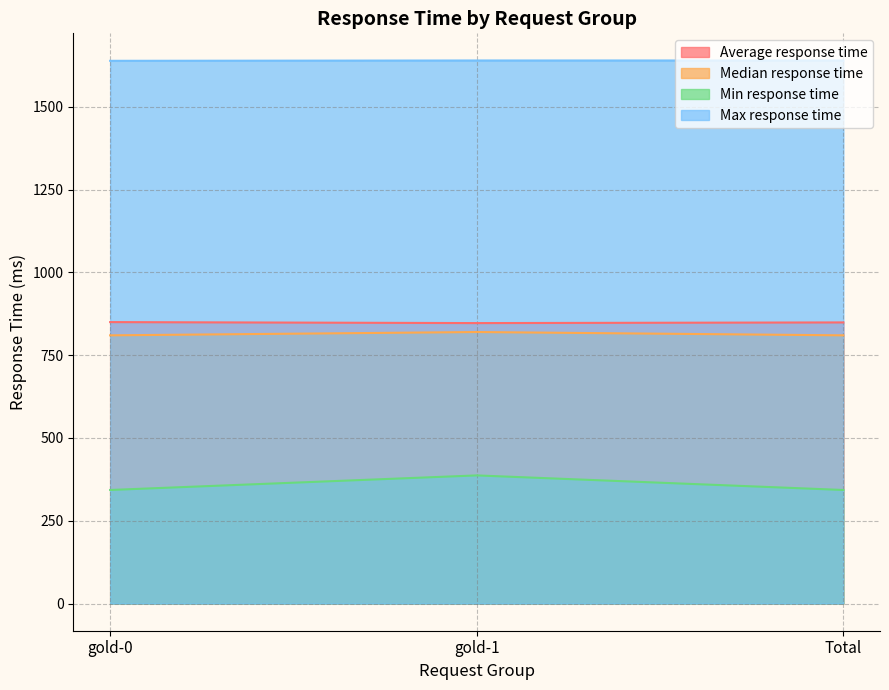

What position from the left is gold-1?

2